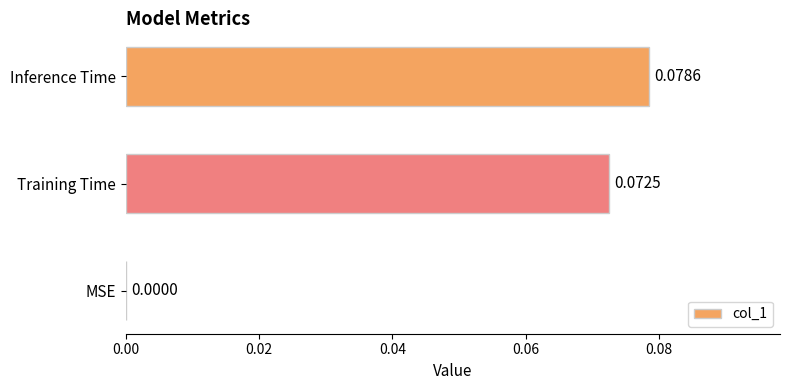

Between MSE and Inference Time, which is larger?

Inference Time